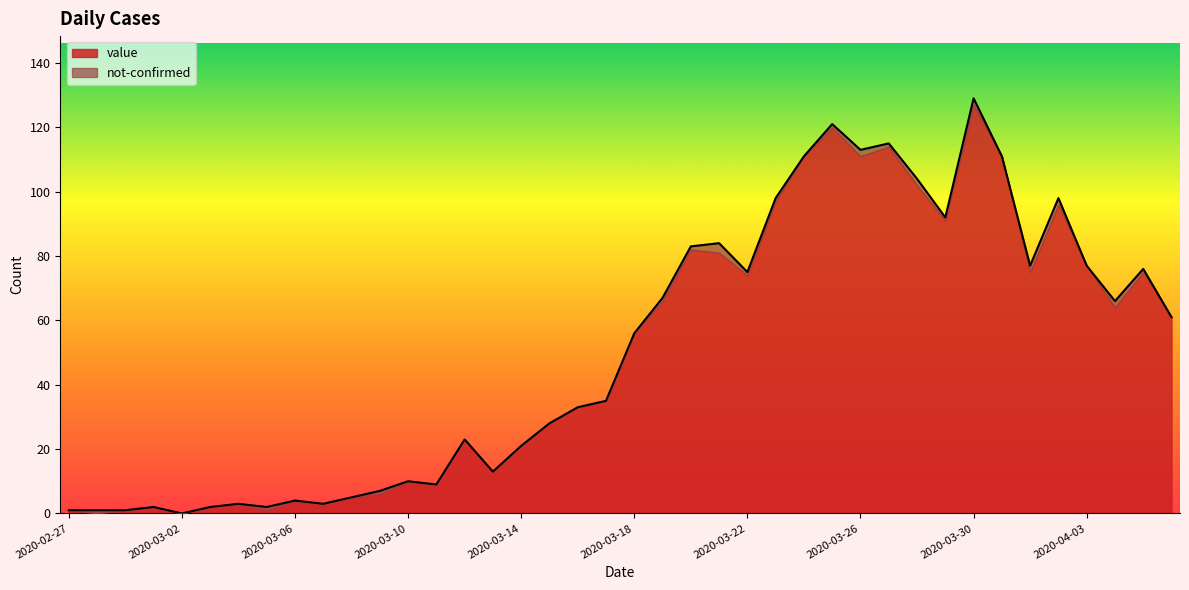

Which label corresponds to the largest value in the chart?

2020-03-30